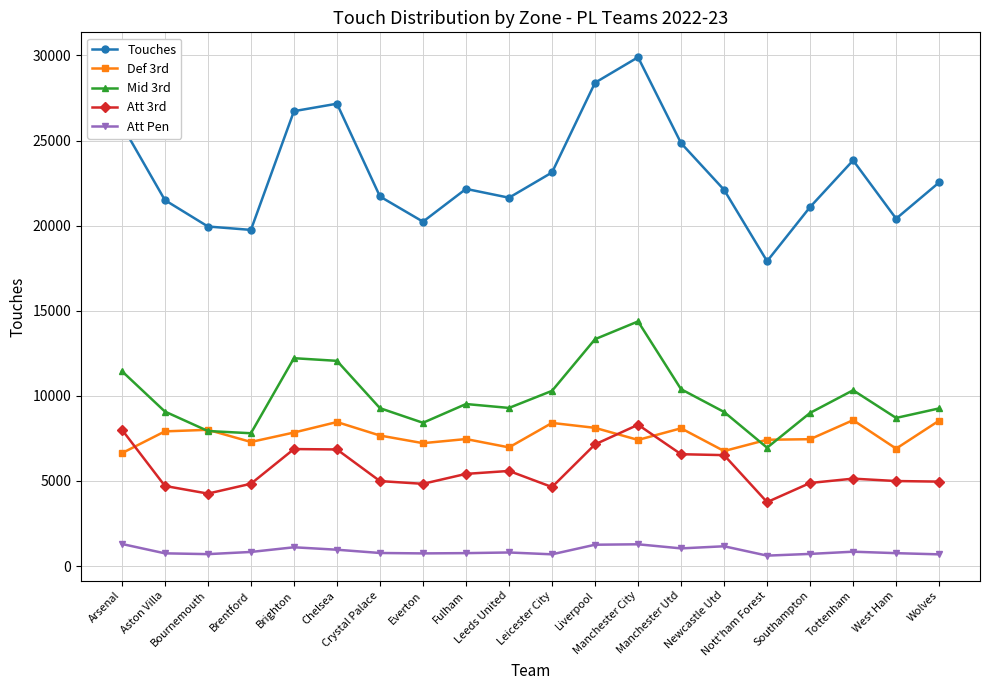

True or false: Mid 3rd and Att 3rd cross at least once.

False